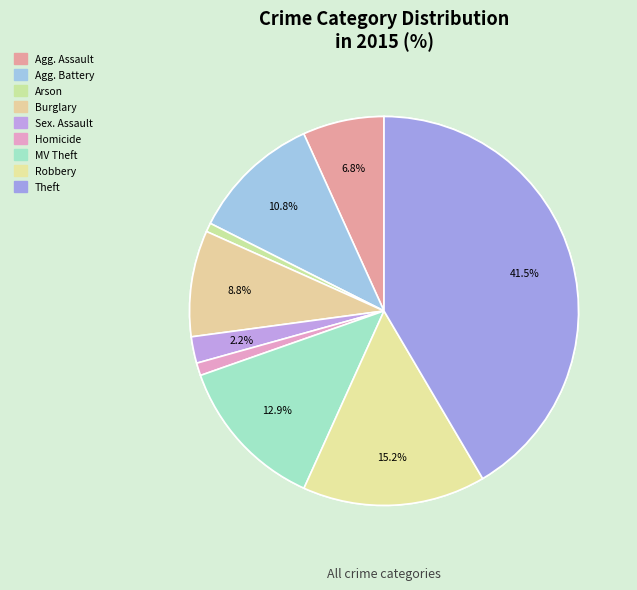

Is it true that Burglary is 9% of the pie?

True